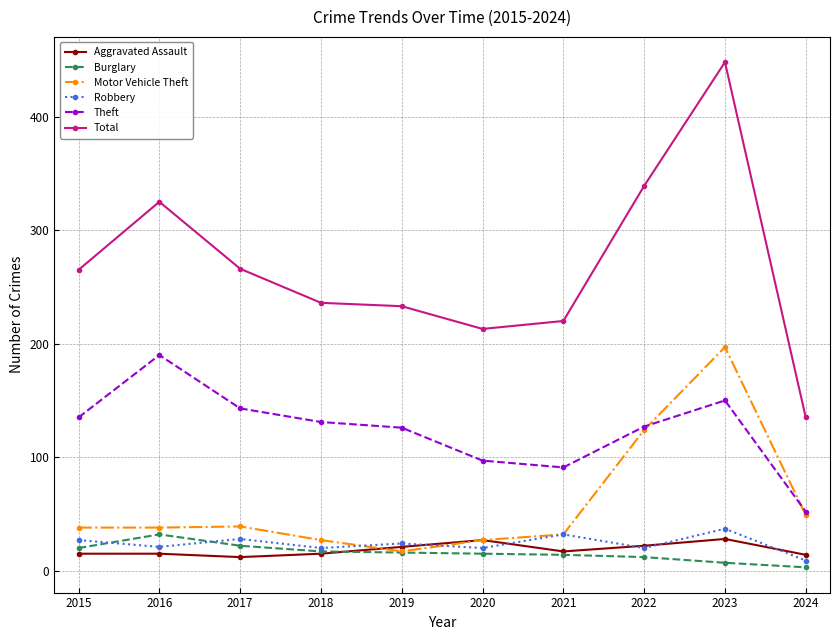

At which label does Robbery first exceed 24?

2015